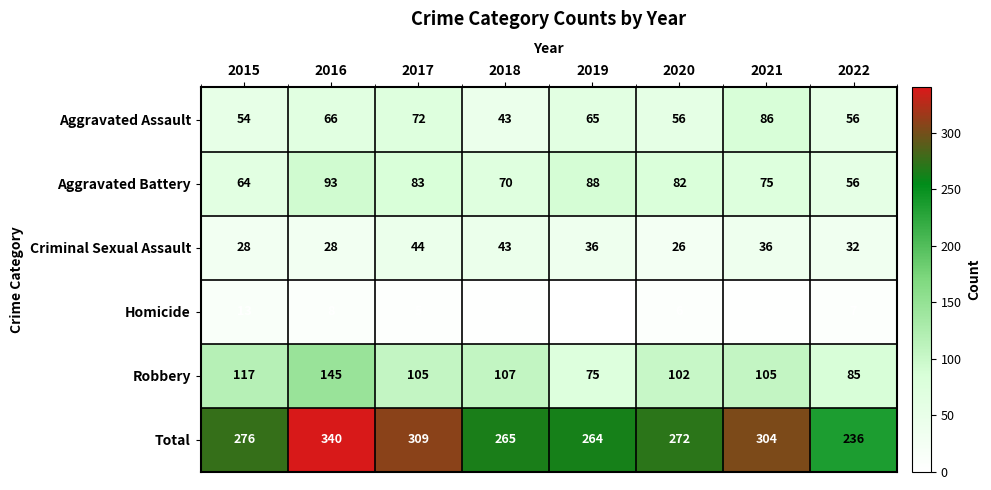

Between 2018 and 2017, which is larger?

2017